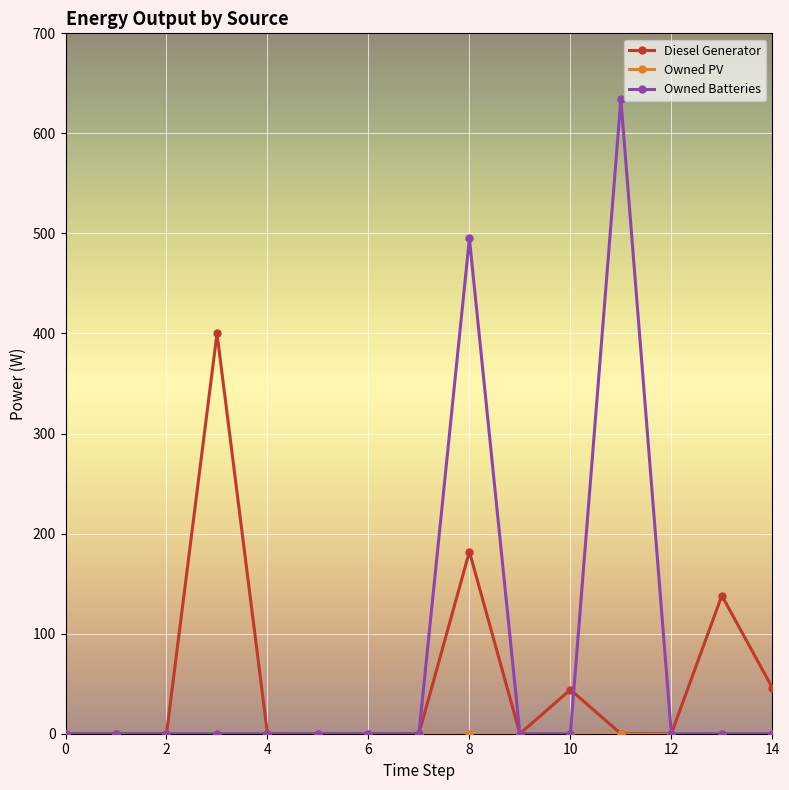

At how many categories does at least one series exceed 95?

4